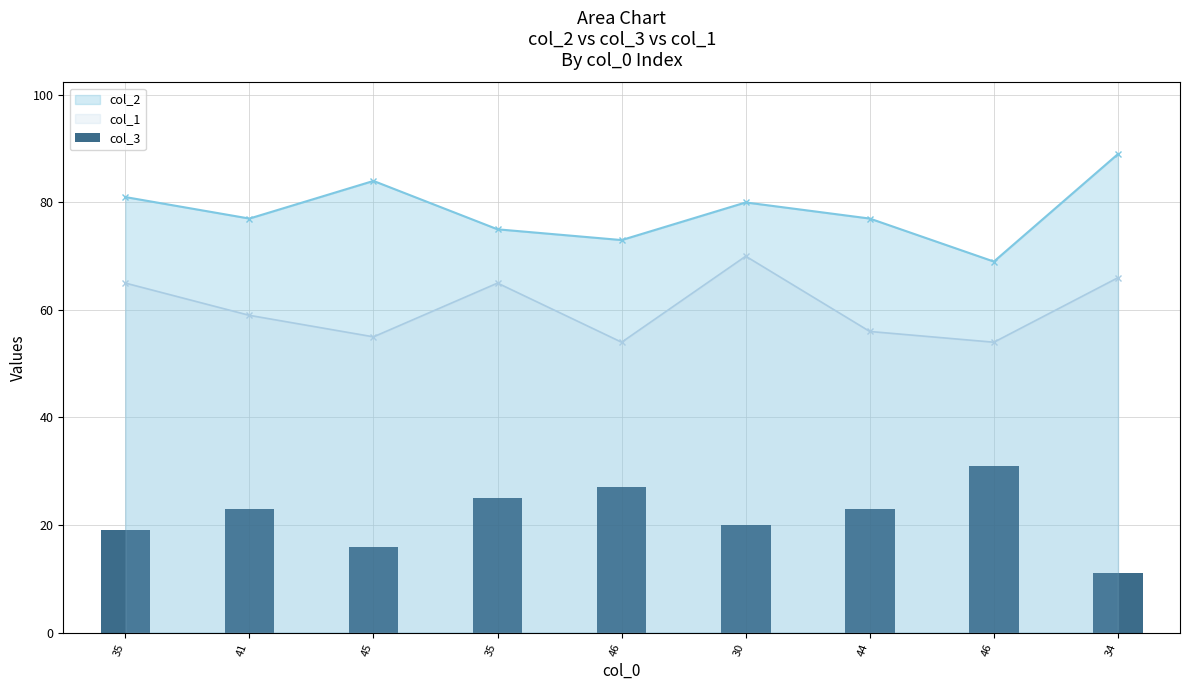

Reading right to left, list all the values displayed in this chart.

34=11	46=31	44=23	30=20	46=27	35=25	45=16	41=23	35=19